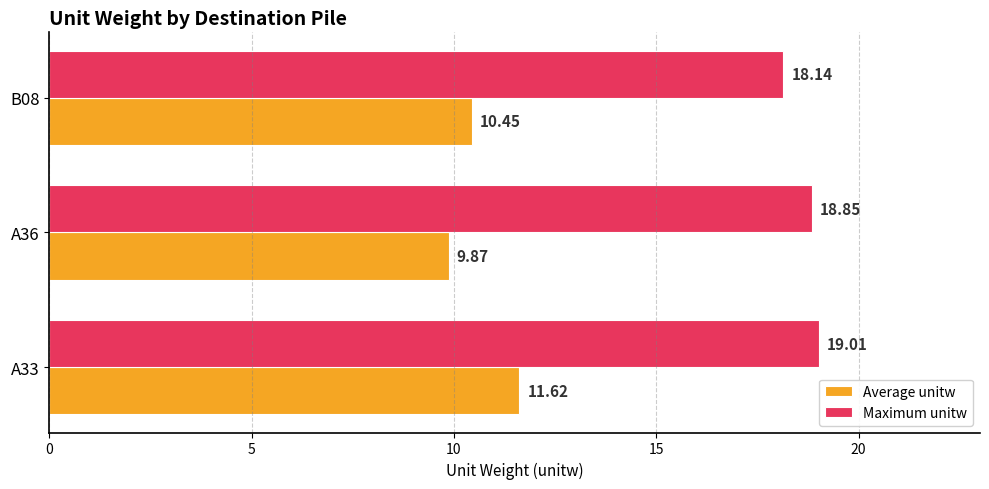

What is the highest value of the Maximum unitw series?

19.0